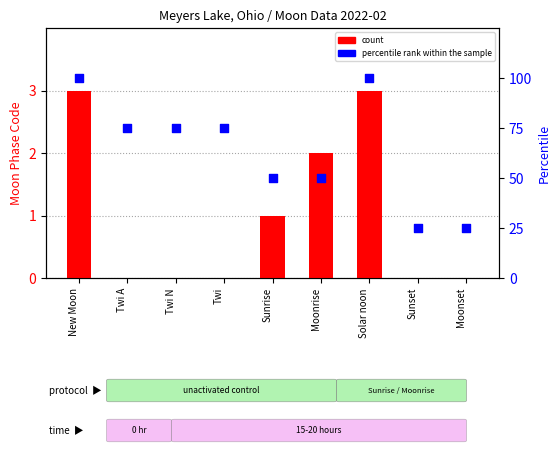

What are all the series names shown in the legend?

count, percentile rank within the sample